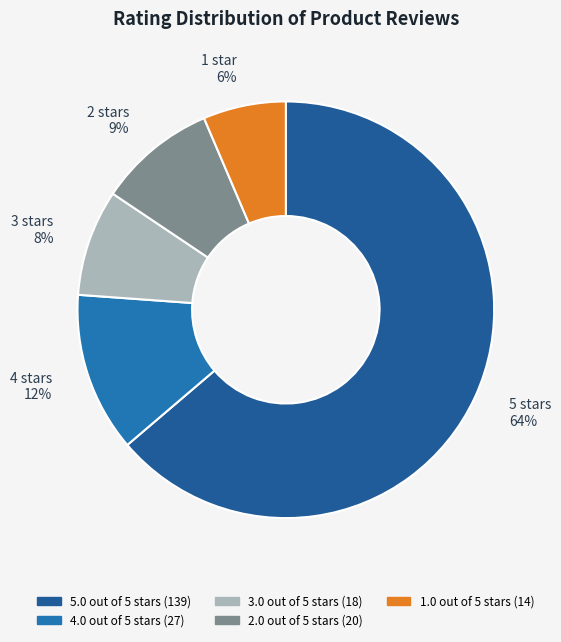

Which slice is the largest?

5 stars 64%